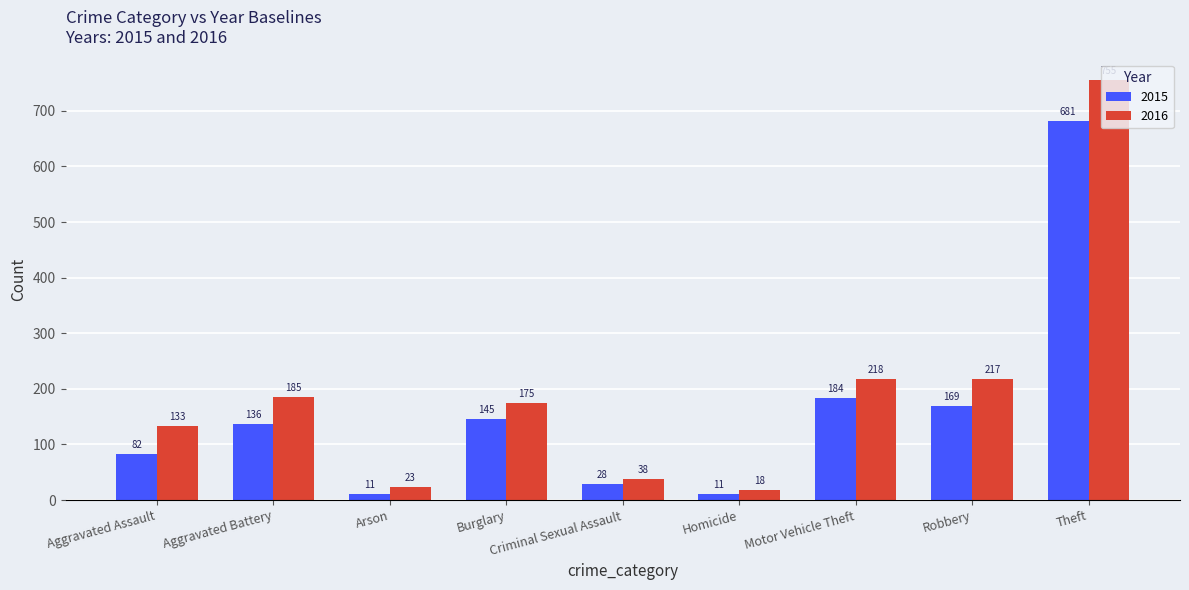

What position from the right is Robbery?

2